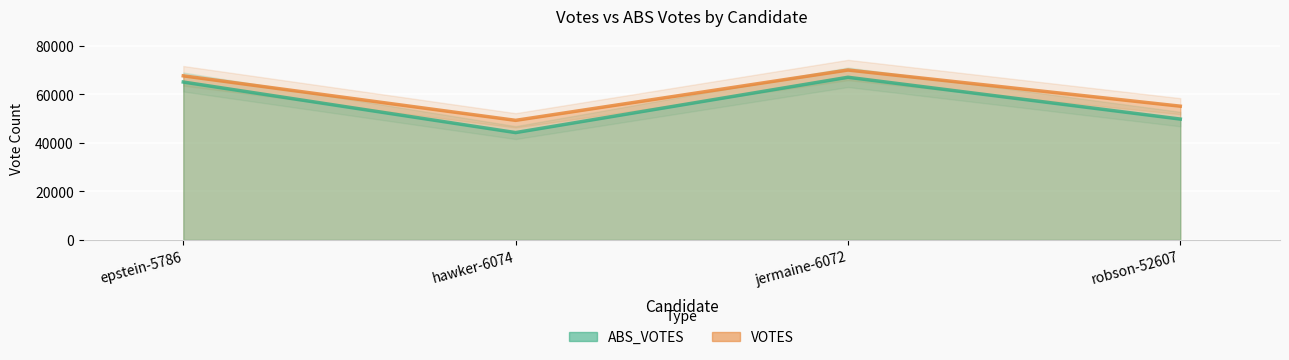

What is the value of the ABS_VOTES point at the 2nd from the left?

44253